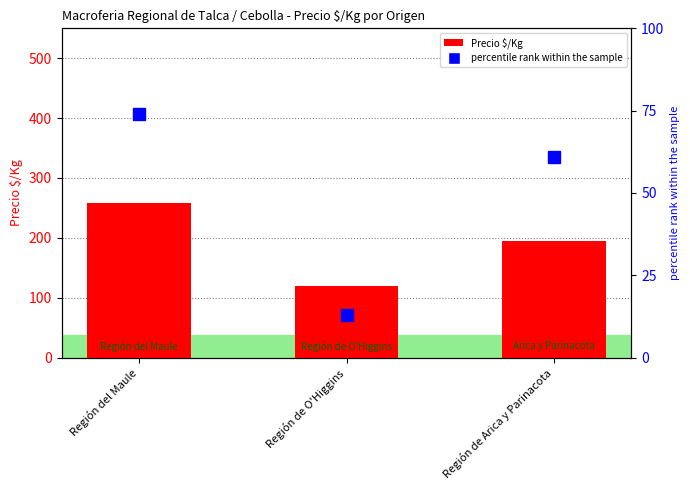

Is the value of percentile rank within the sample at Región de O'Higgins greater than the value of Precio $/Kg at Región de Arica y Parinacota?

No